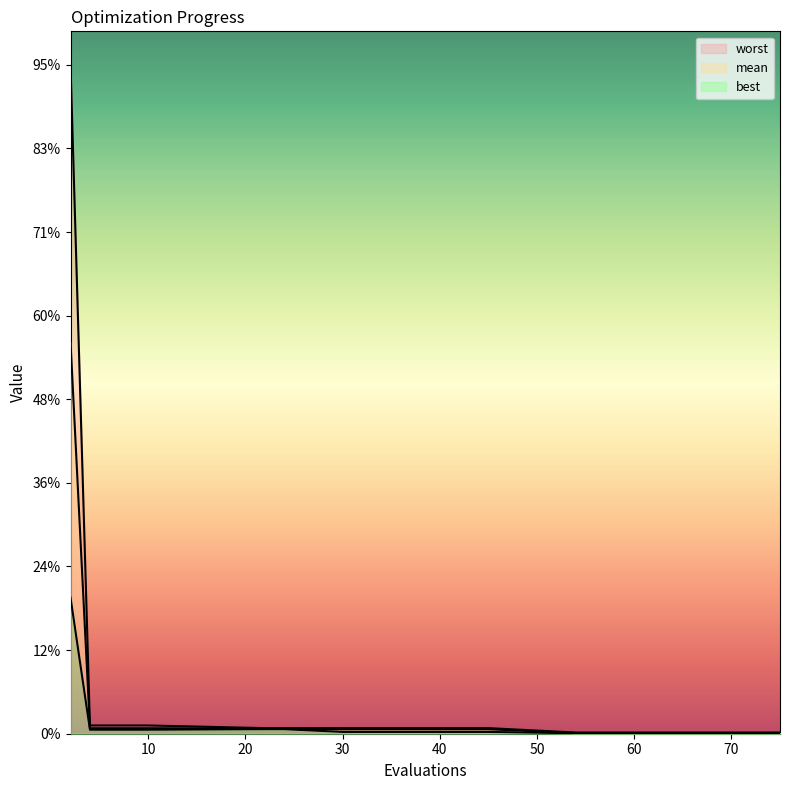

How many categories are shown in the chart?

20